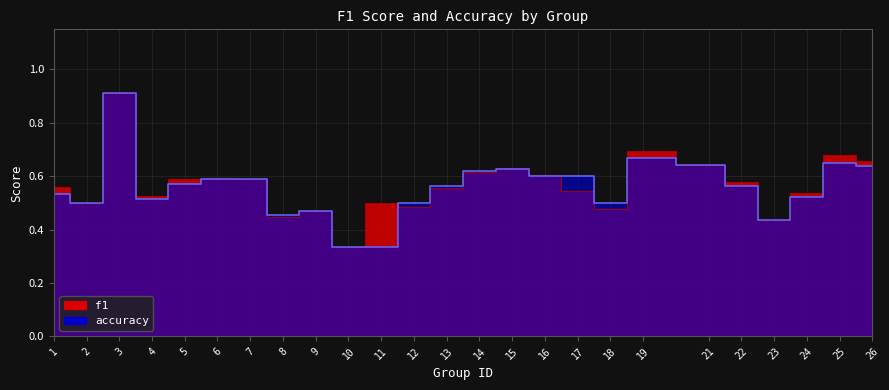

List the series in order of their peak value, highest first.

f1, accuracy